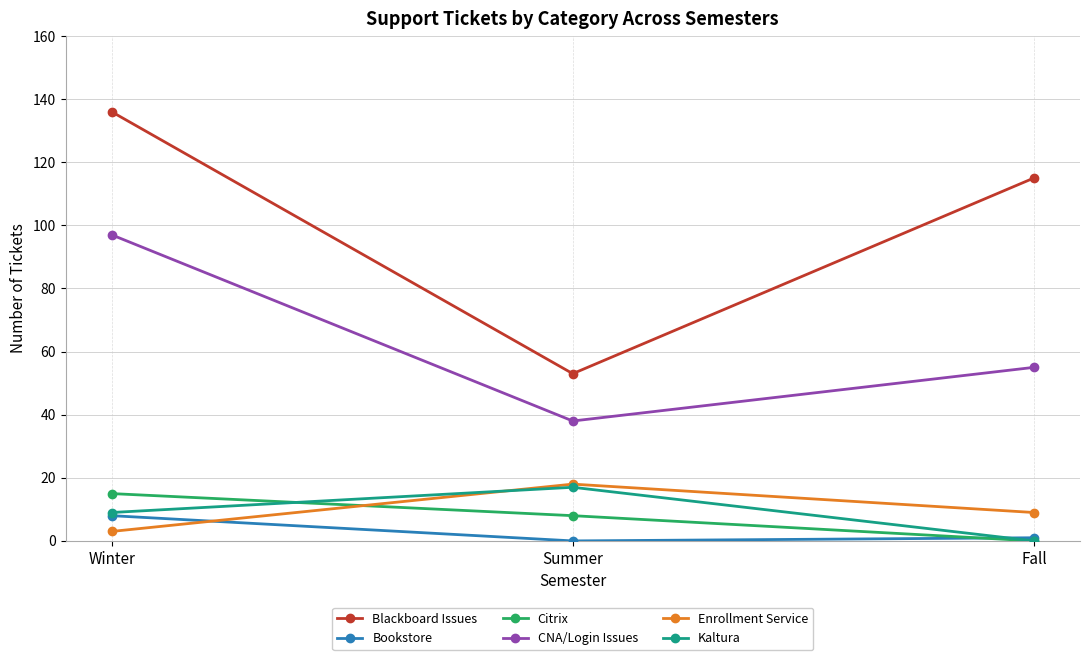

At which category is the sum across all series the highest?

Winter